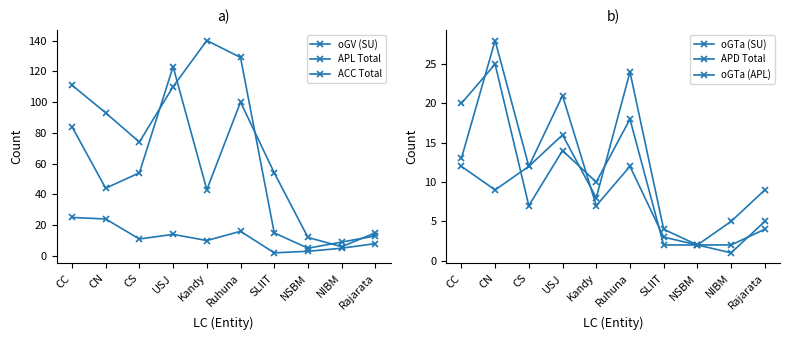

What is the sum of all oGTa (SU) values?

113